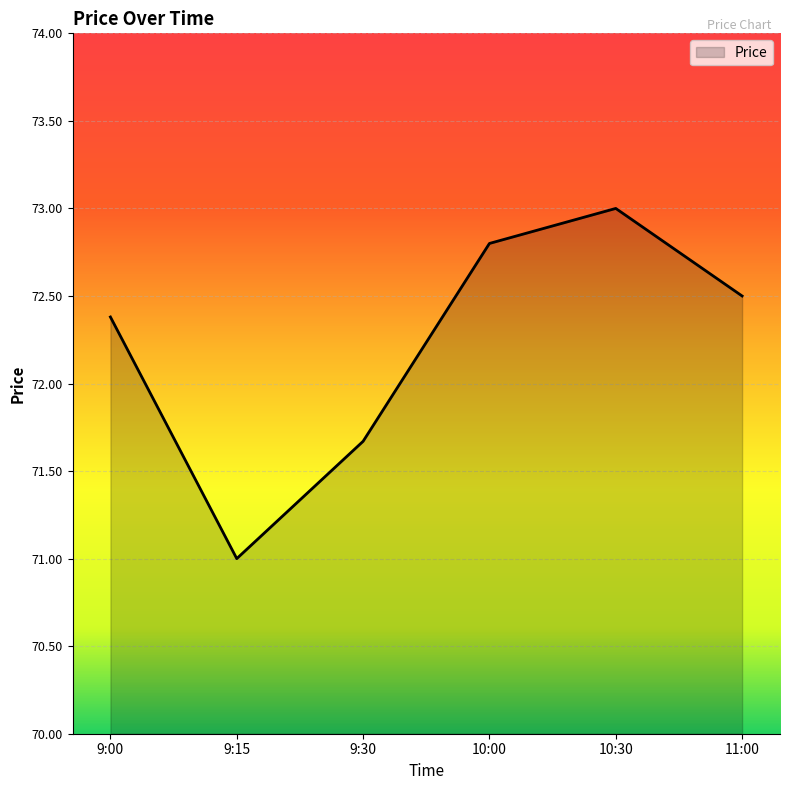

What is the change in value from 9:15 to 10:30?

+2.0